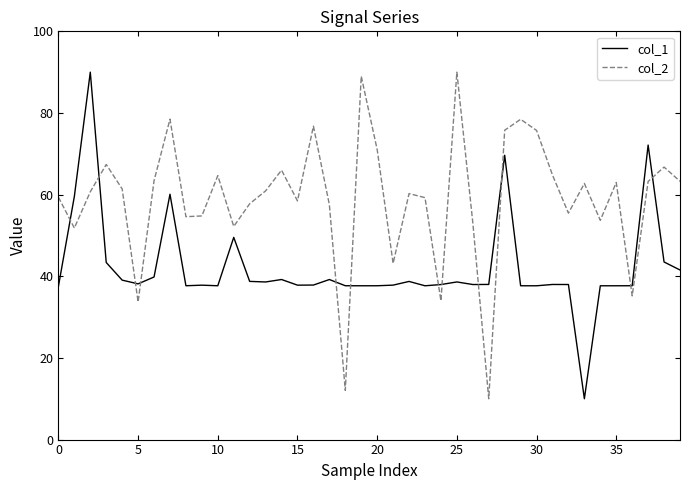

What are all the series names shown in the legend?

col_1, col_2